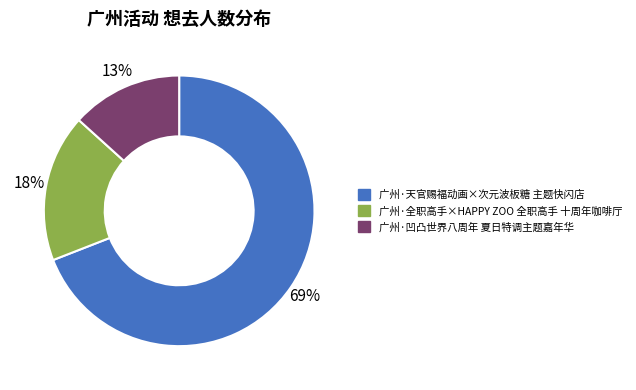

To the nearest percent, what percentage of the pie is 广州·凹凸世界八周年 夏日特调主题嘉年华?

13%